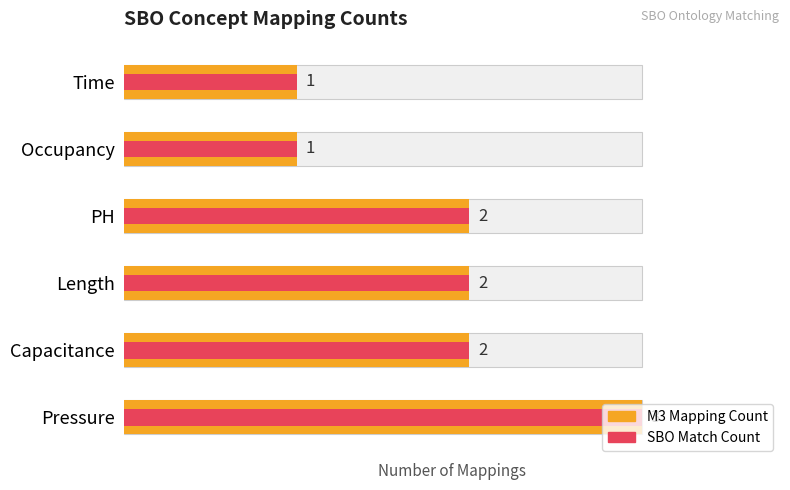

What is the smallest value displayed?

1